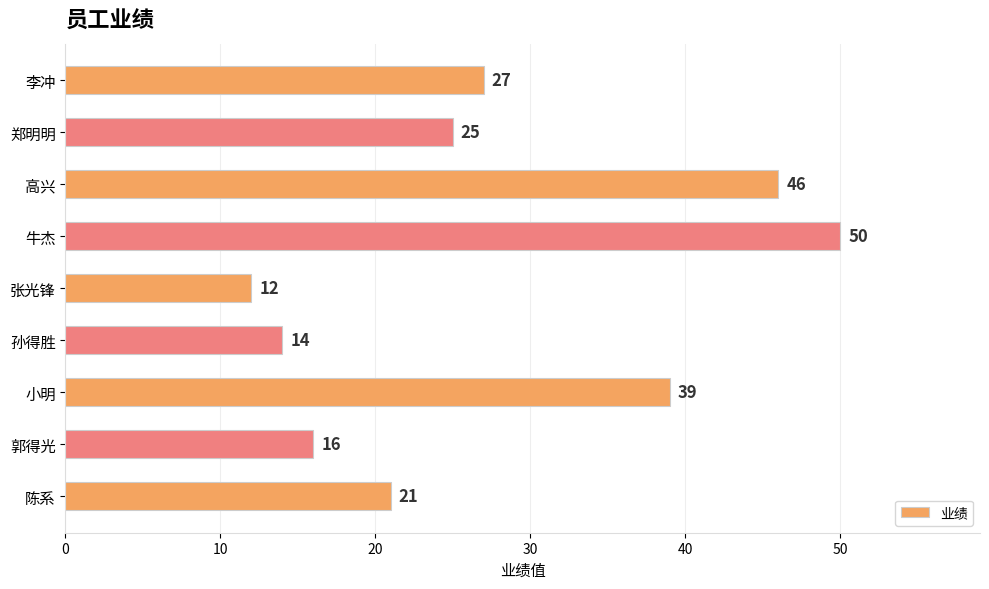

Reading bottom to top, what are all the values shown in this chart?

21	16	39	14	12	50	46	25	27